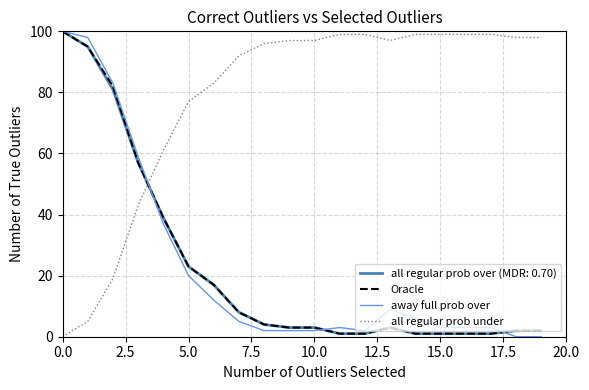

What is the highest value of the Oracle series?

100